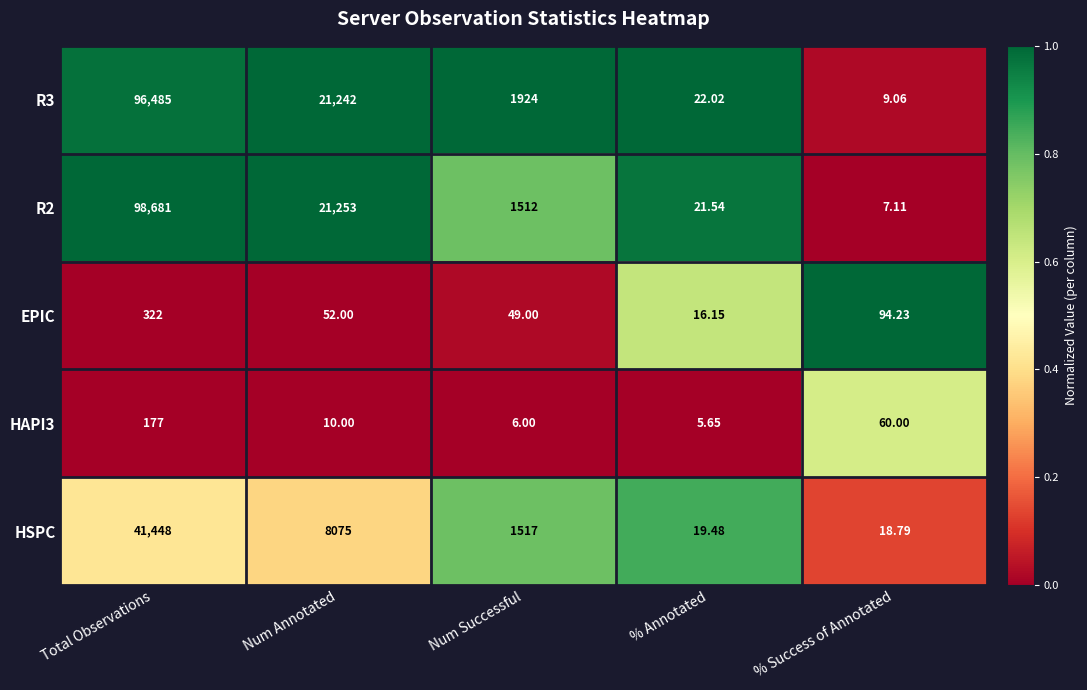

Where is EPIC nearest to the value 169?

% Success of Annotated